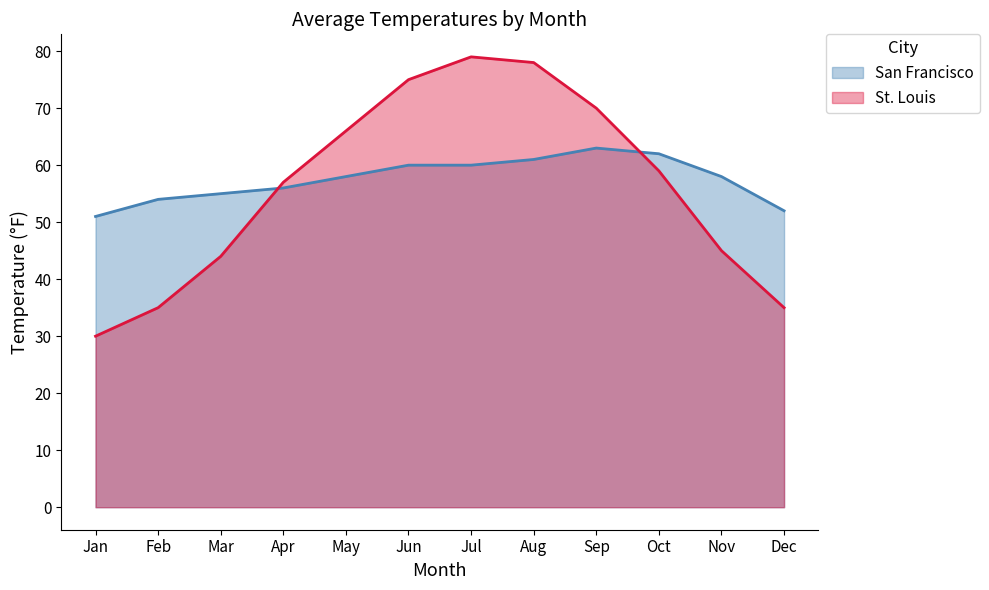

Is the value of San Francisco at May greater than the value of St. Louis at Sep?

No